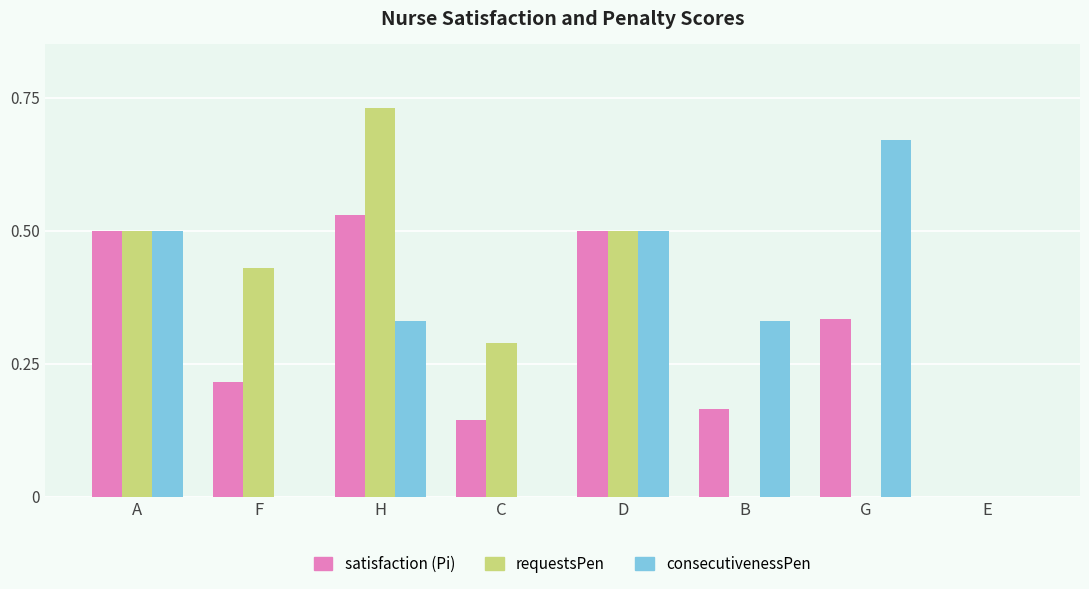

The value of satisfaction (Pi) at H is 0.5. True or false?

True